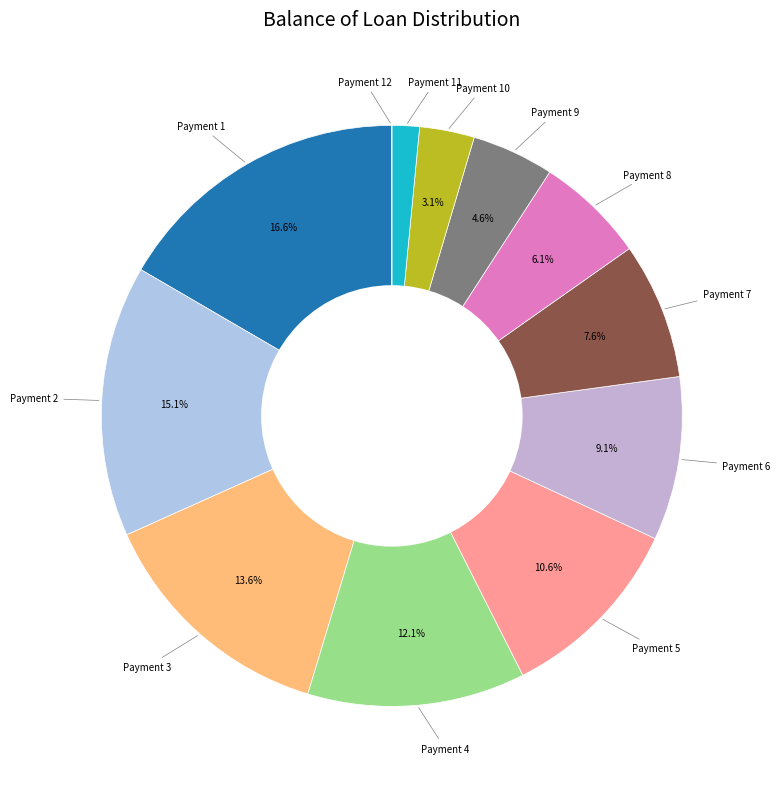

To the nearest percent, what is the difference between the largest and smallest slice percentages?

17%